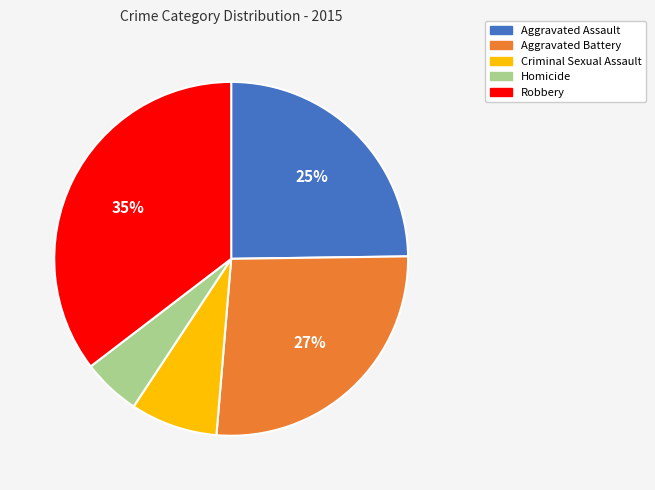

To the nearest percent, what is the combined percentage of Robbery and Criminal Sexual Assault?

43%